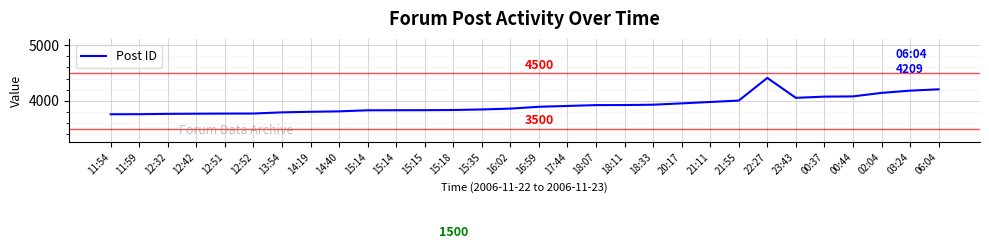

What is the change in value from 12:32 to 22:27?

+644